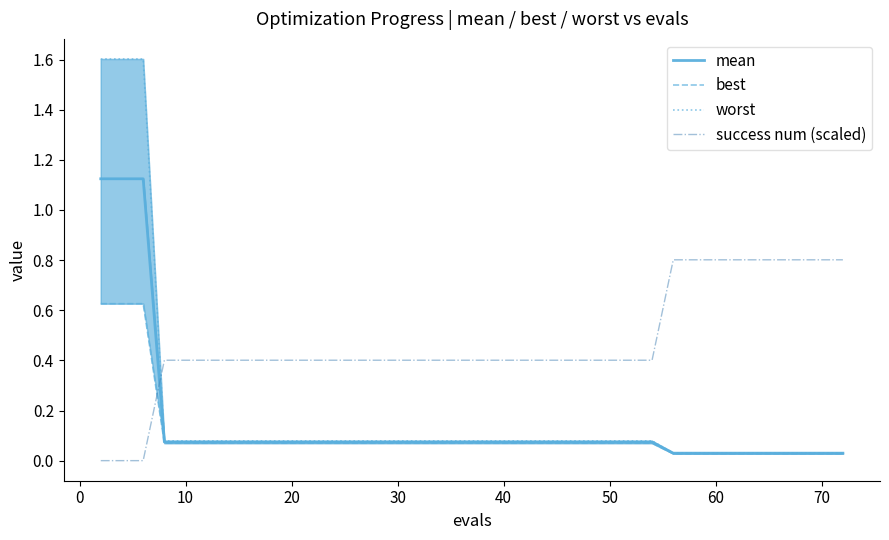

How many distinct data groups are displayed?

4